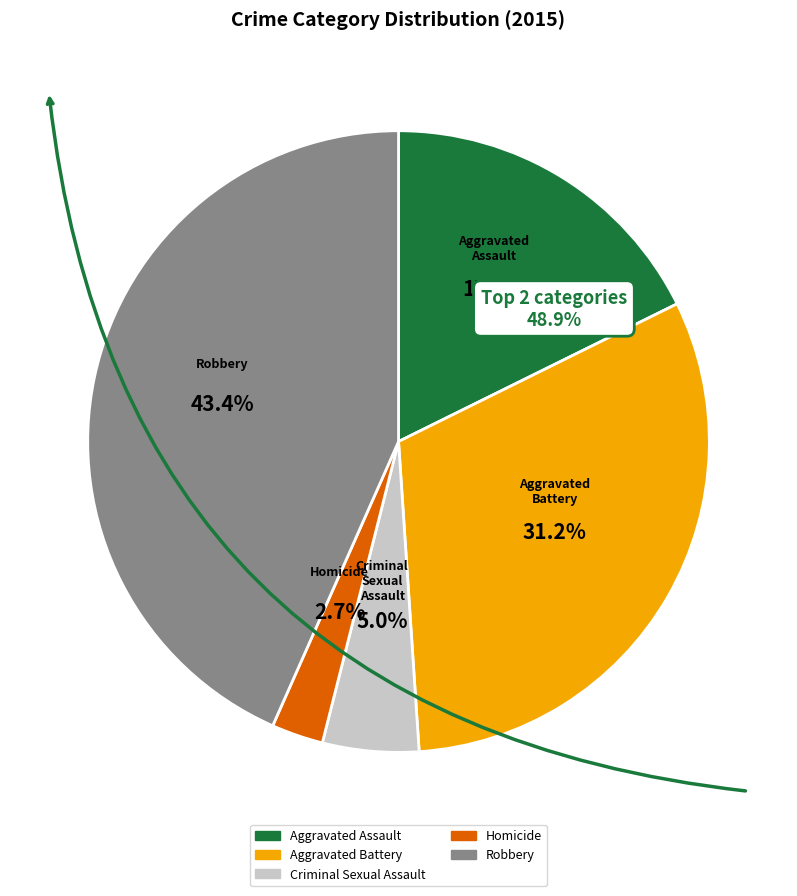

True or false: Robbery accounts for 43% of the total.

True